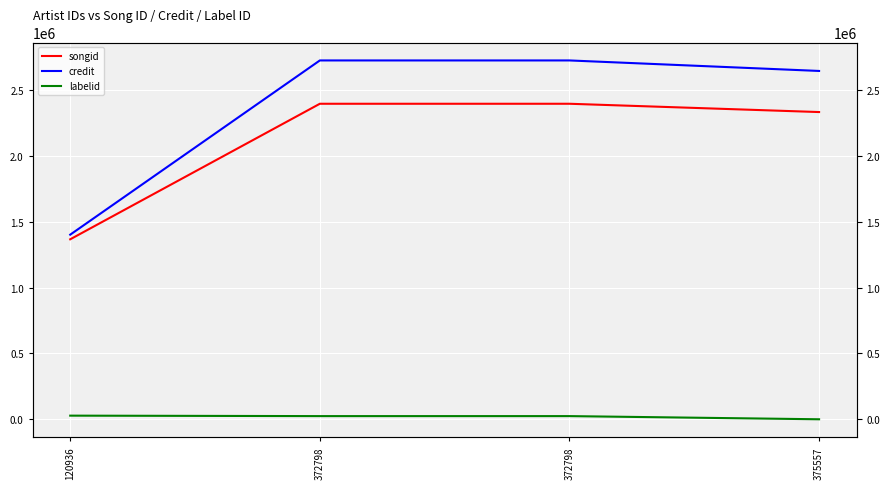

True or false: labelid and songid intersect in this chart.

False